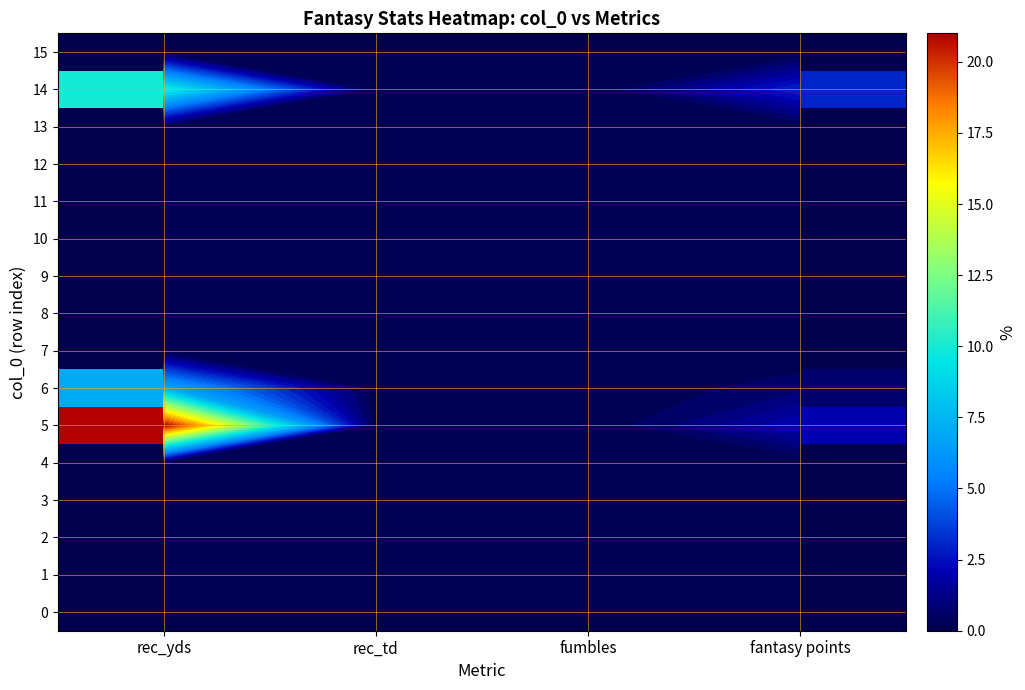

What is the difference between the second highest and minimum values in the 5 series?

2.1